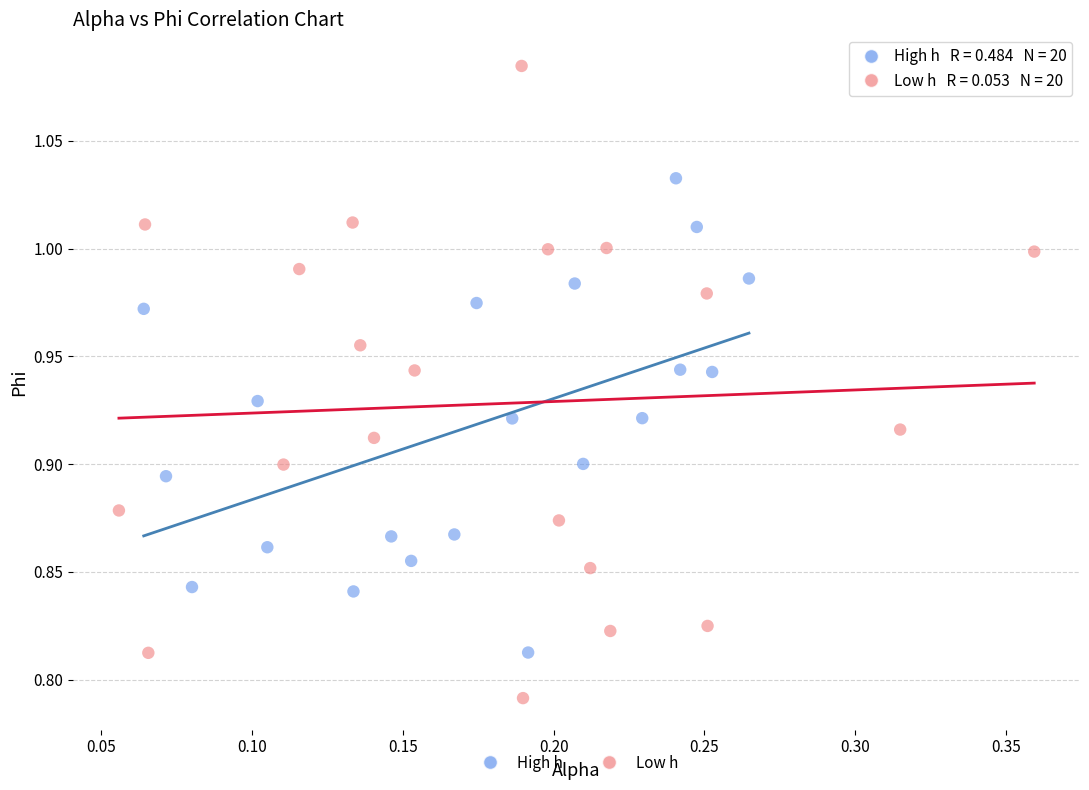

Which series has the widest spread of Y values?

Low h